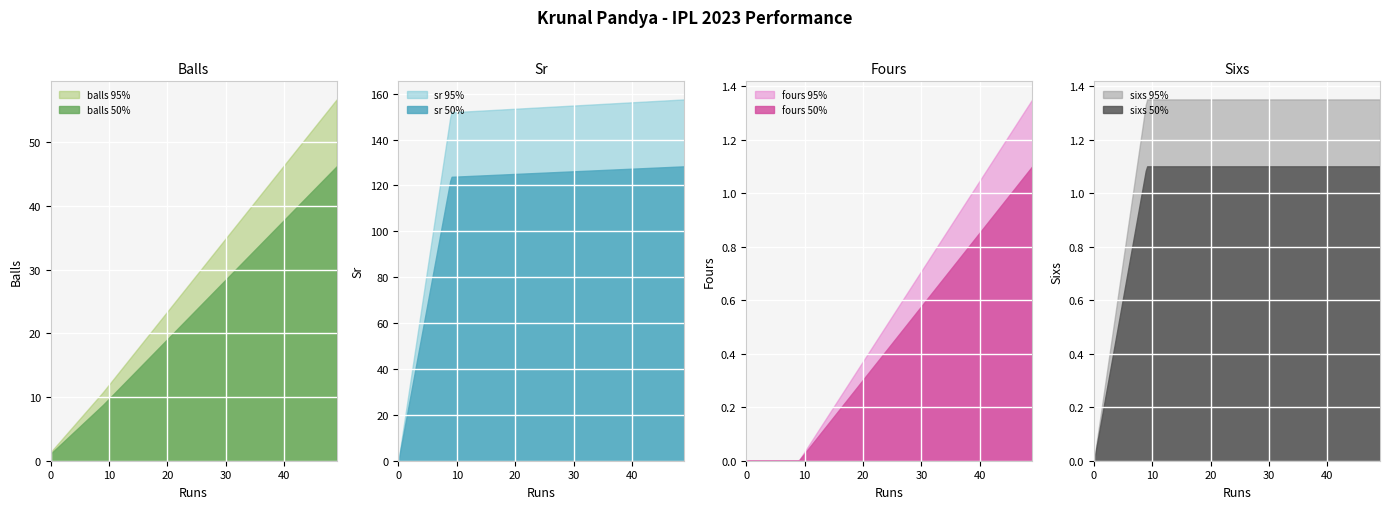

How many values in the balls series are below 8?

1